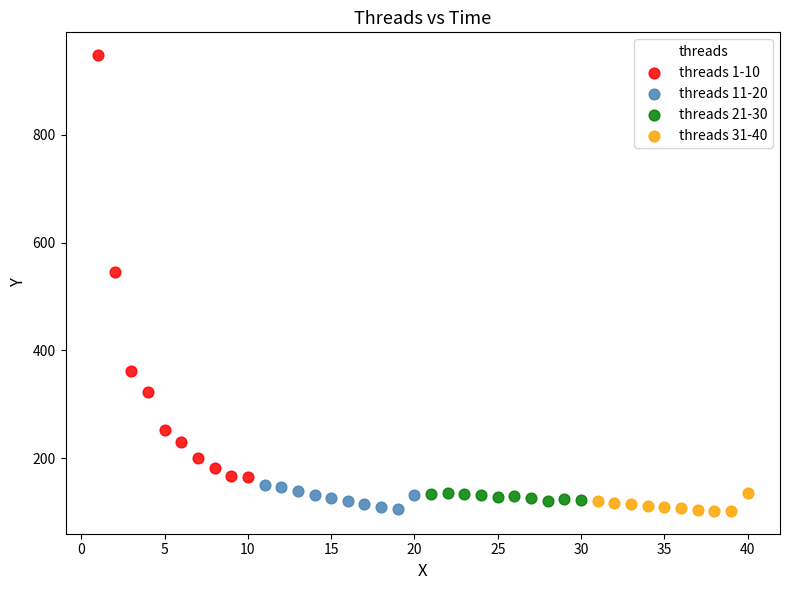

Which series reaches the maximum Y coordinate?

threads 1-10